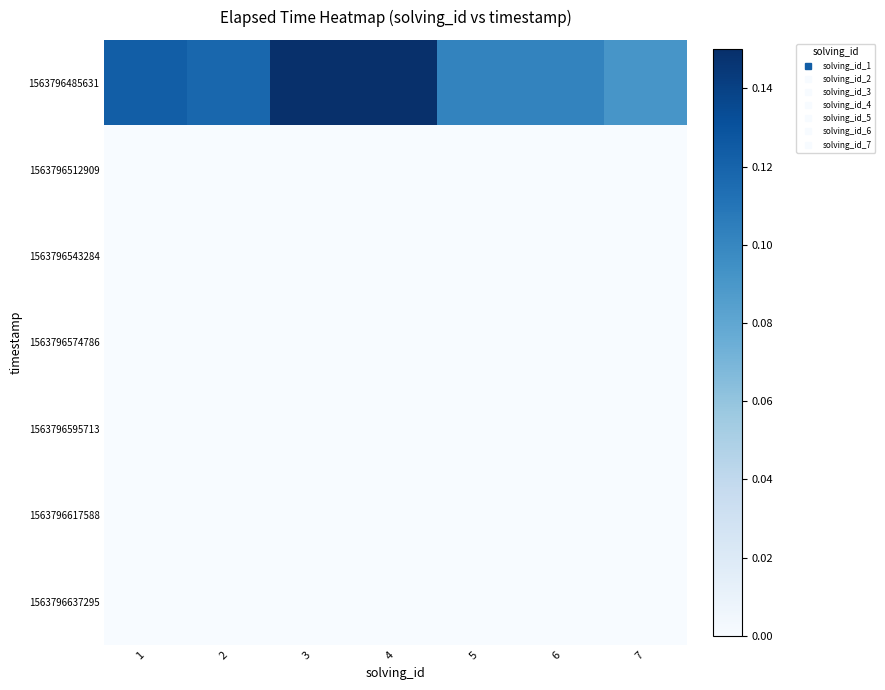

At which category is the sum across all series the highest?

3